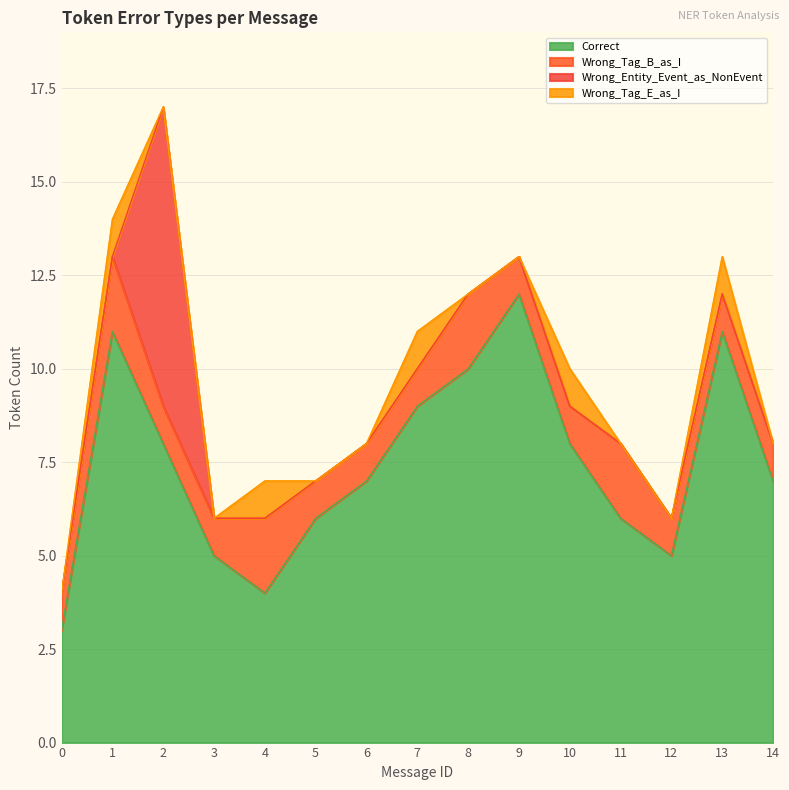

True or false: Wrong_Tag_E_as_I has more than 0 points higher than both neighbors.

True